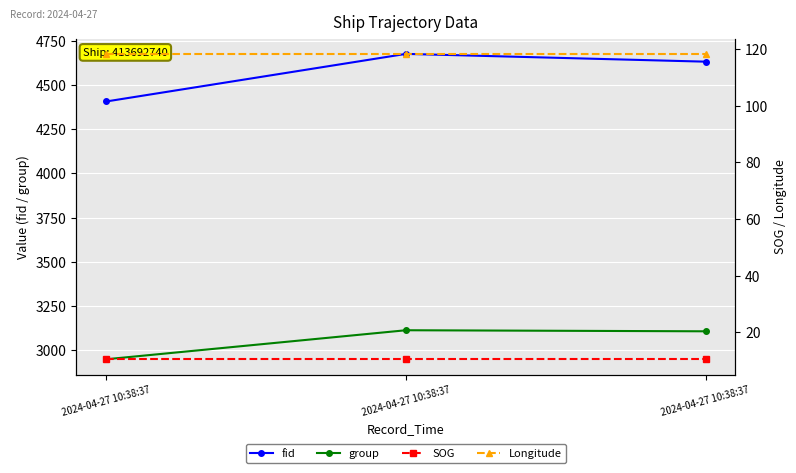

Count the number of data series in this chart.

4